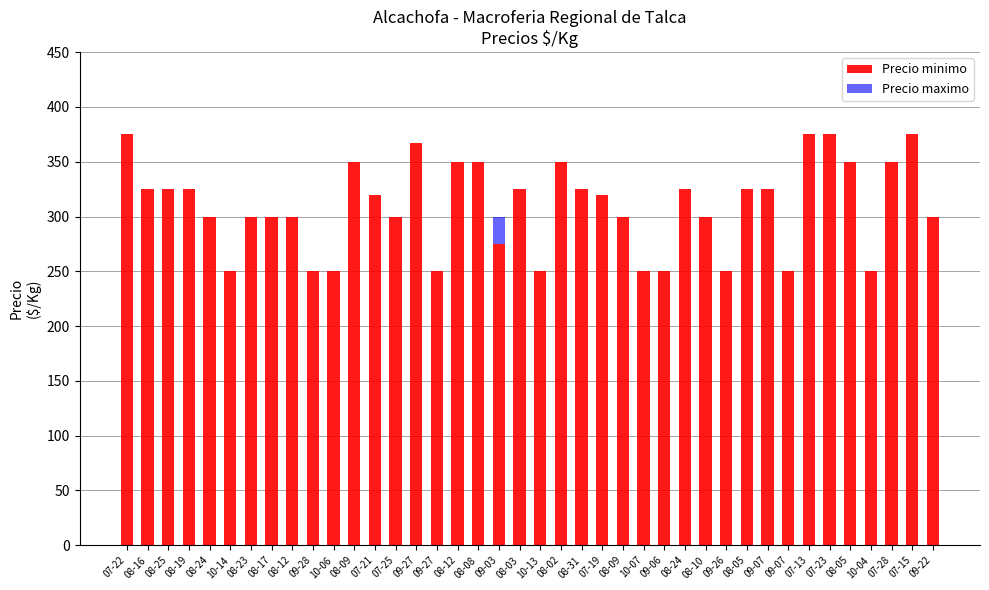

List the series in order of their peak value, highest first.

Precio minimo, Precio maximo